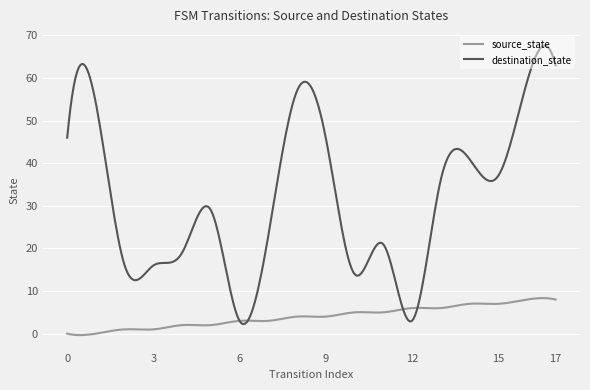

Which series has the largest total across all categories?

destination_state